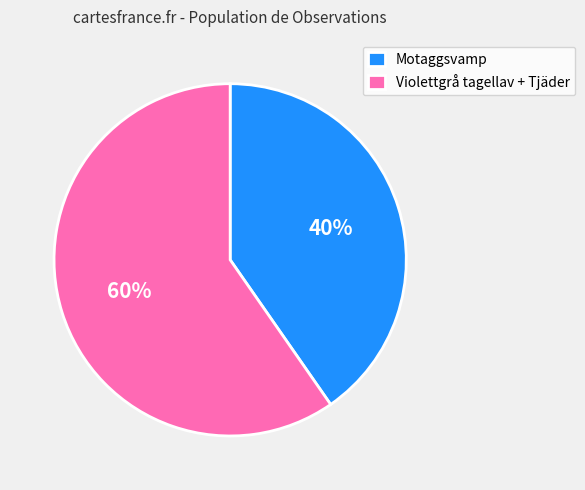

Is there any slice that represents more than half of the pie?

Yes